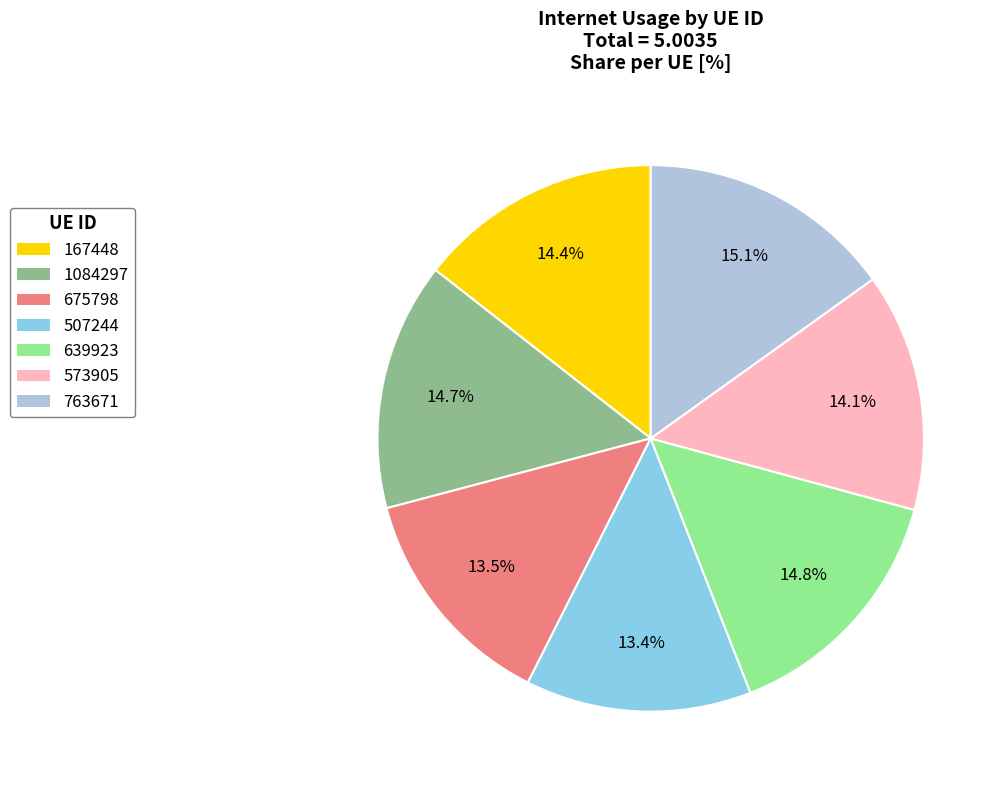

Which has a higher value, 675798 or 763671?

763671